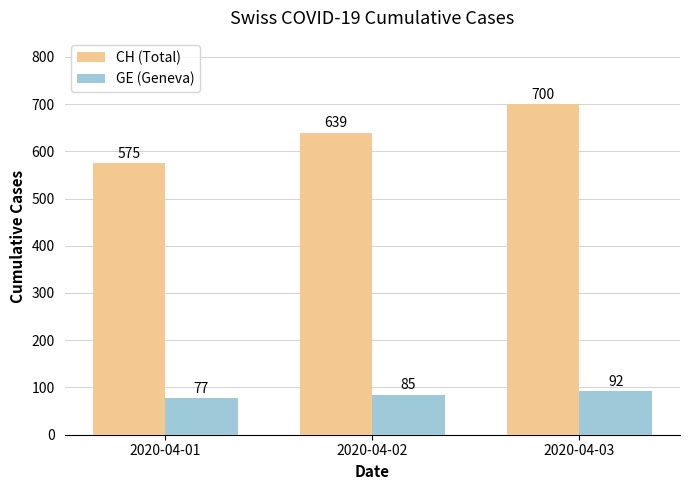

List the labels in order of GE (Geneva) value, smallest first.

2020-04-01, 2020-04-02, 2020-04-03